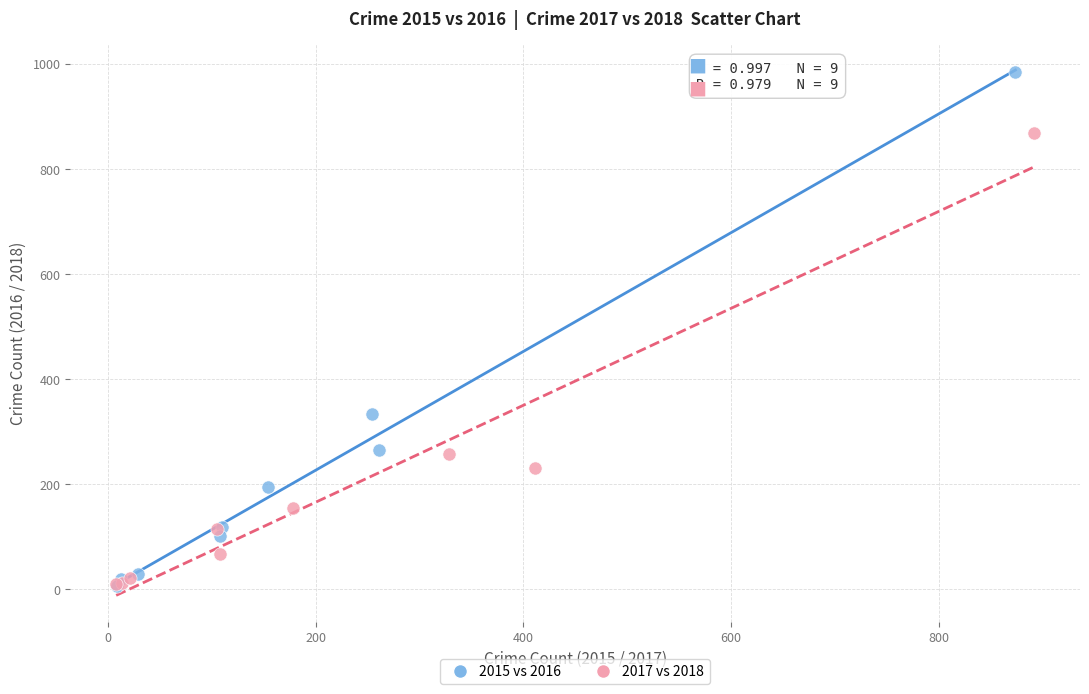

Which series reaches the maximum Y coordinate?

2015 vs 2016